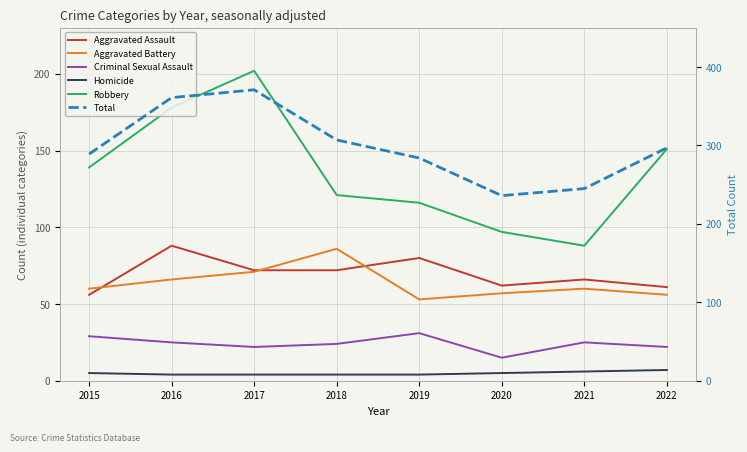

Is it true that Homicide equals 8 at 2021?

False